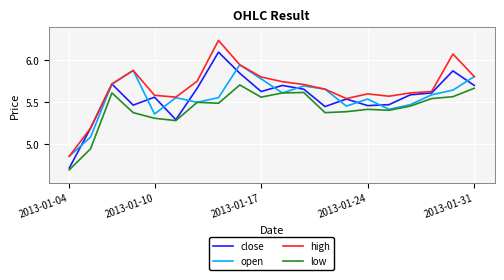

Which series has the largest total across all categories?

high